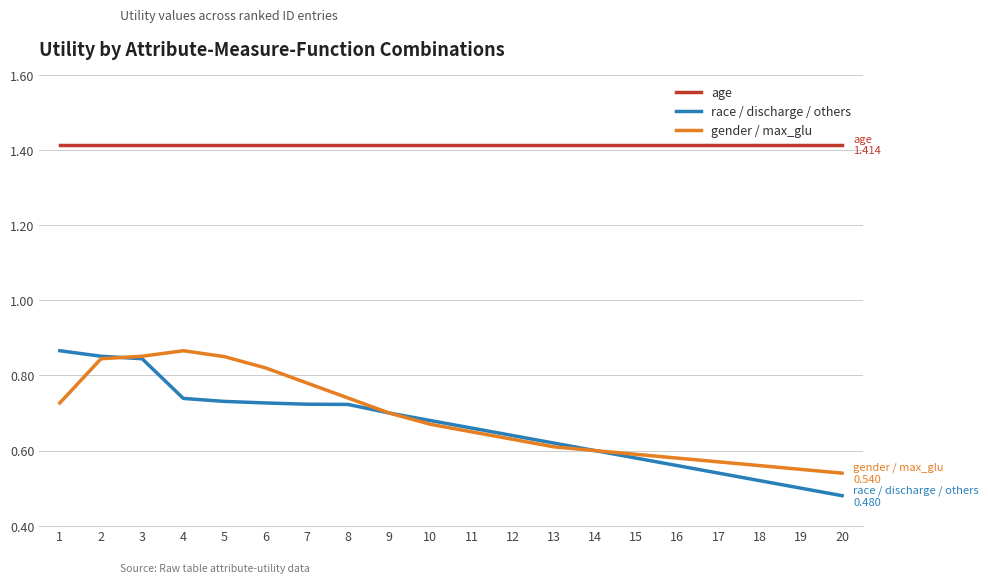

How many gender / max_glu values are between 0 and 1?

20